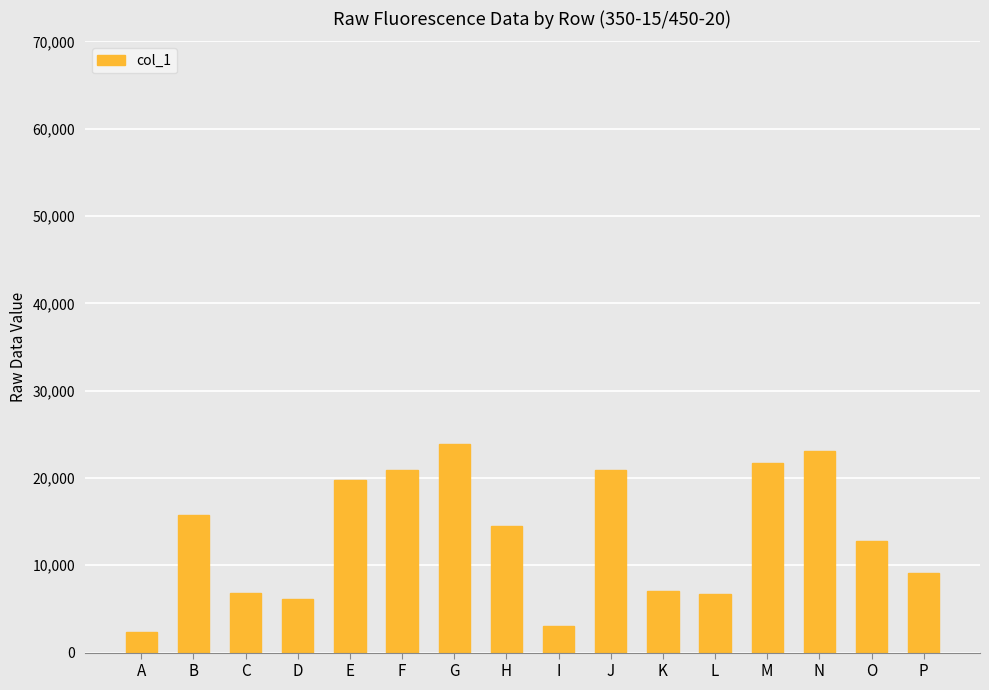

What is the difference between the second highest and second lowest values?

20121